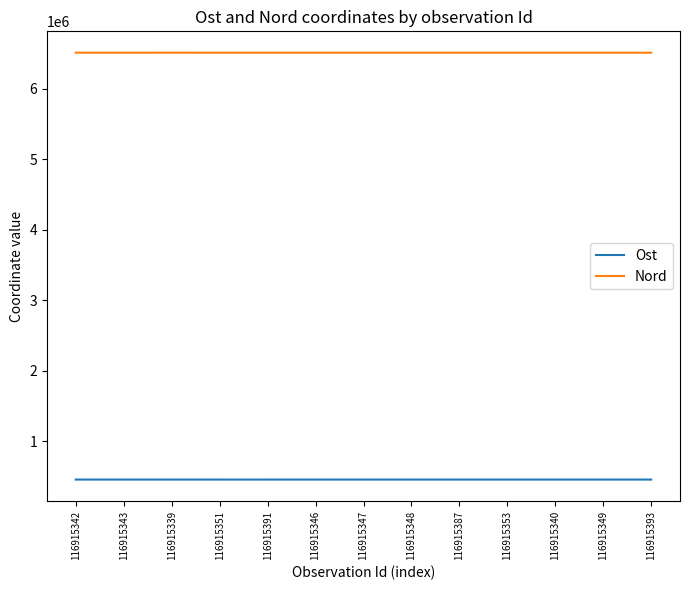

True or false: Nord has a value of 4322441 at 116915393.

False